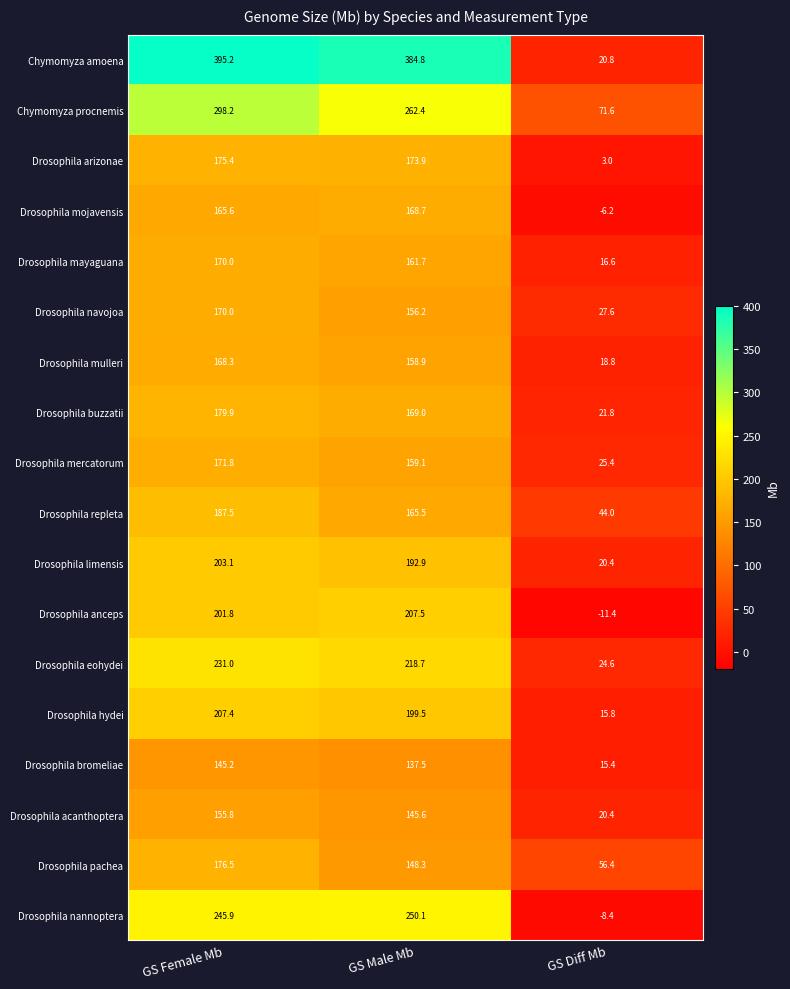

List the labels in order of Drosophila mojavensis value, largest first.

GS Male Mb, GS Female Mb, GS Diff Mb